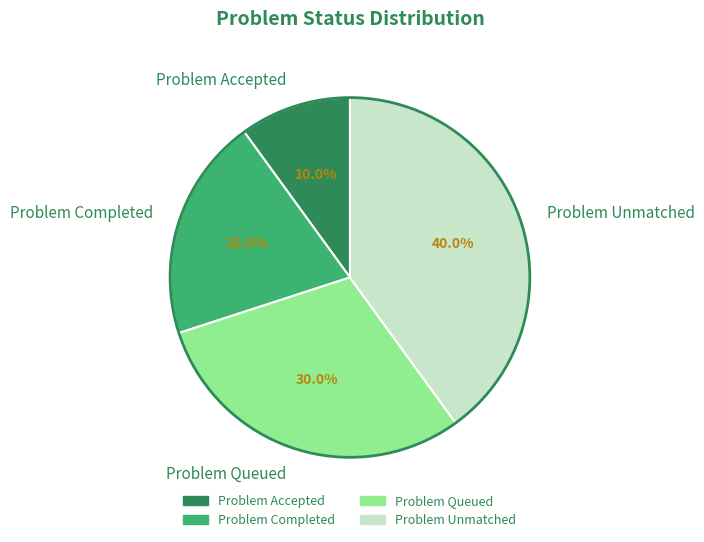

How many segments does this pie chart have?

4